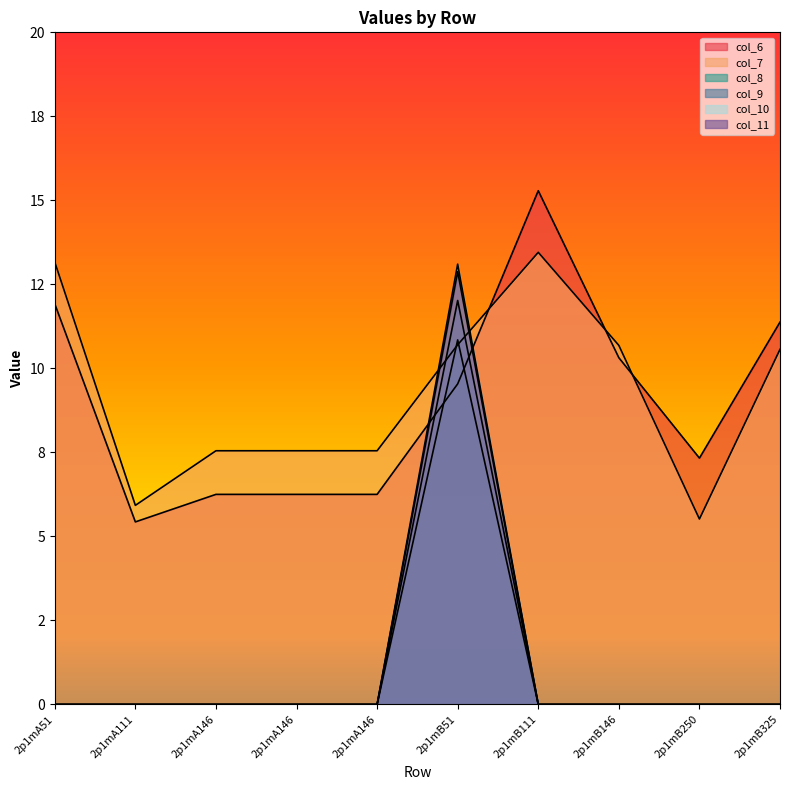

What is the approximate value of col_7 at 2p1mB250?

5.5